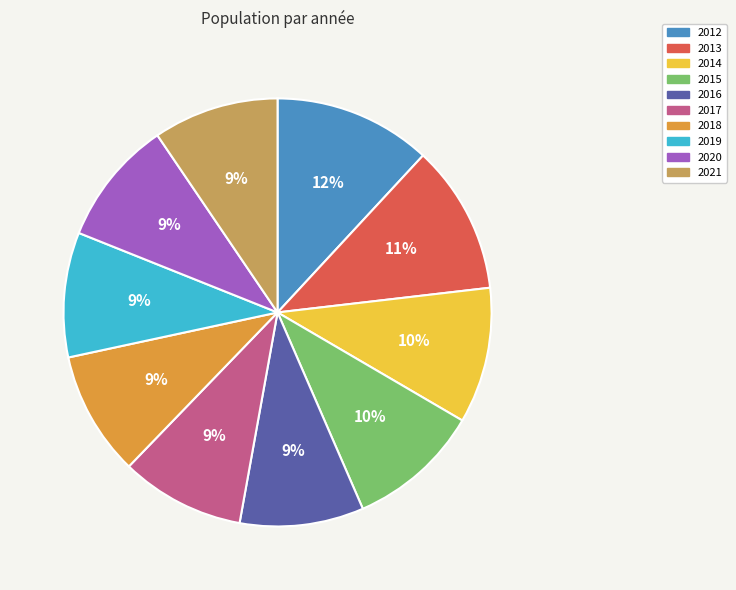

Is it true that 2012 is 1% of the pie?

False